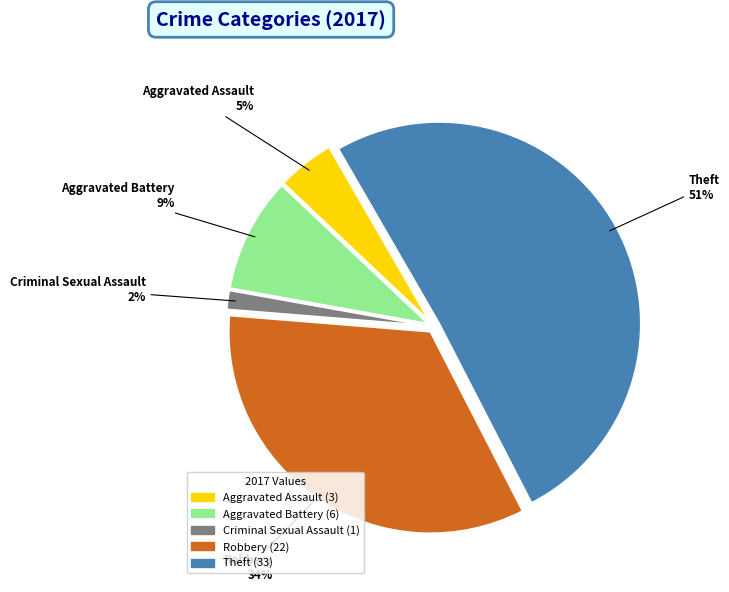

Is the sum of Aggravated Assault and Aggravated Battery greater than half?

No